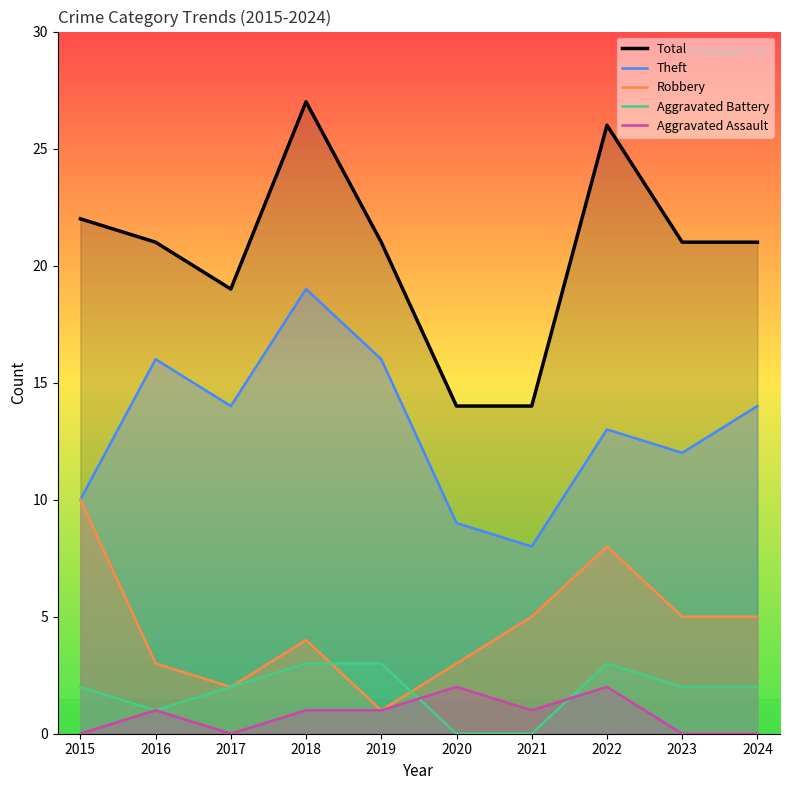

Count the Robbery values in the range 3 to 5.

6